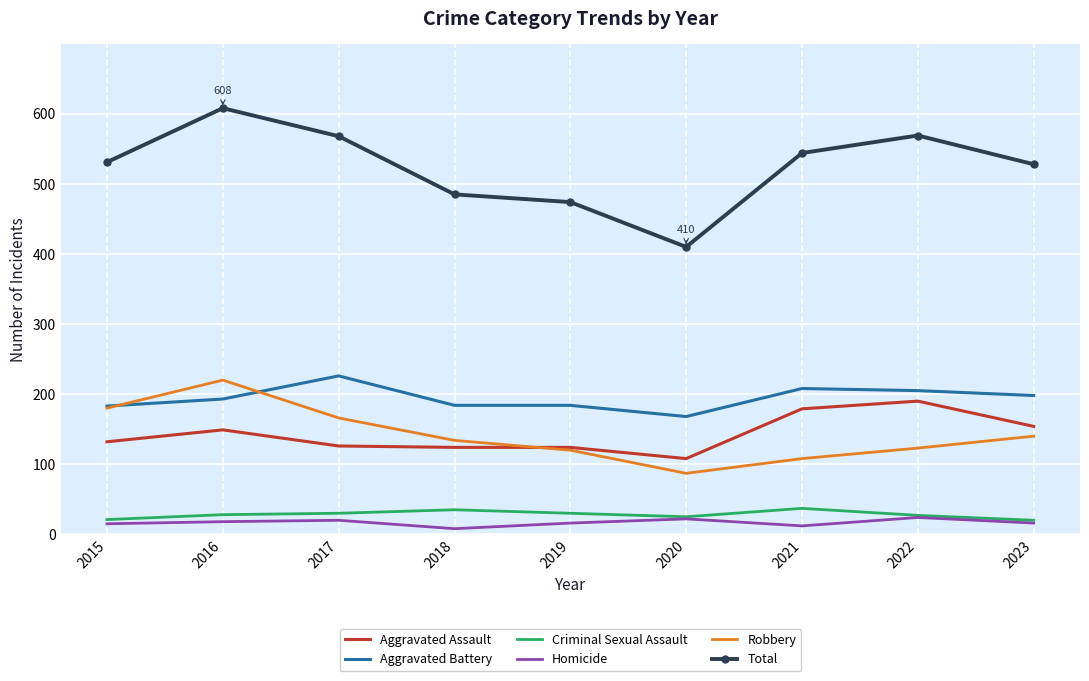

What is the lowest value of the Aggravated Assault series?

108